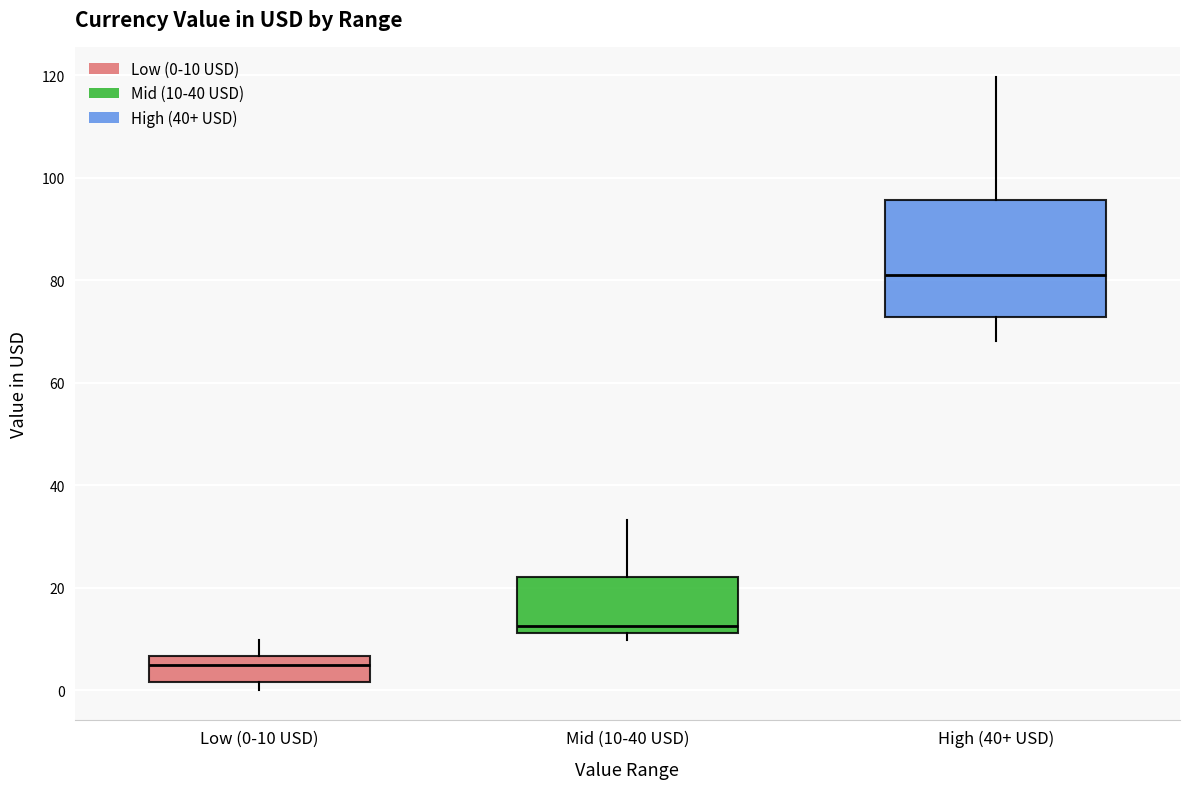

Which box has the highest median line?

High (40+ USD)